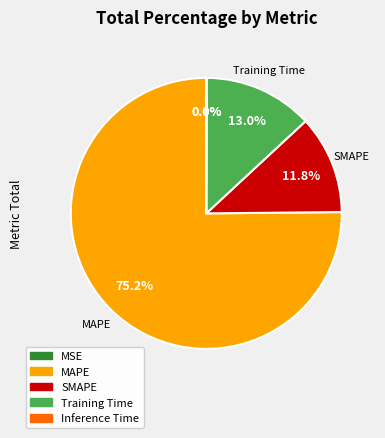

True or false: SMAPE accounts for 21% of the total.

False